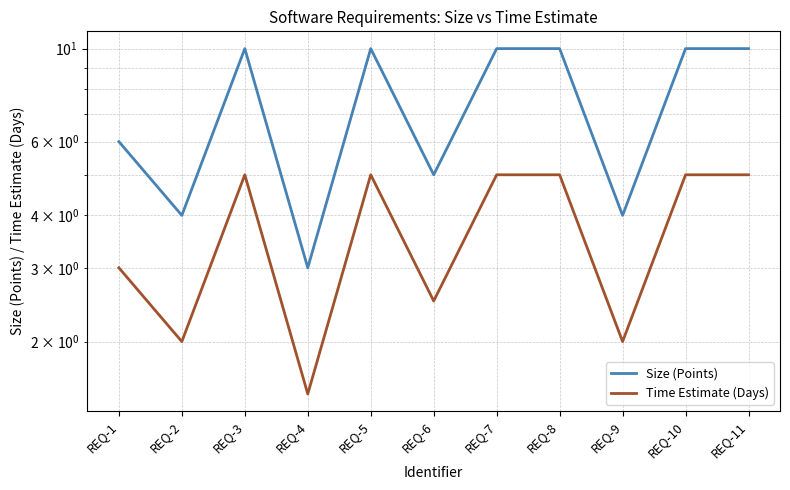

How many data points in Time Estimate (Days) are less than 5?

5